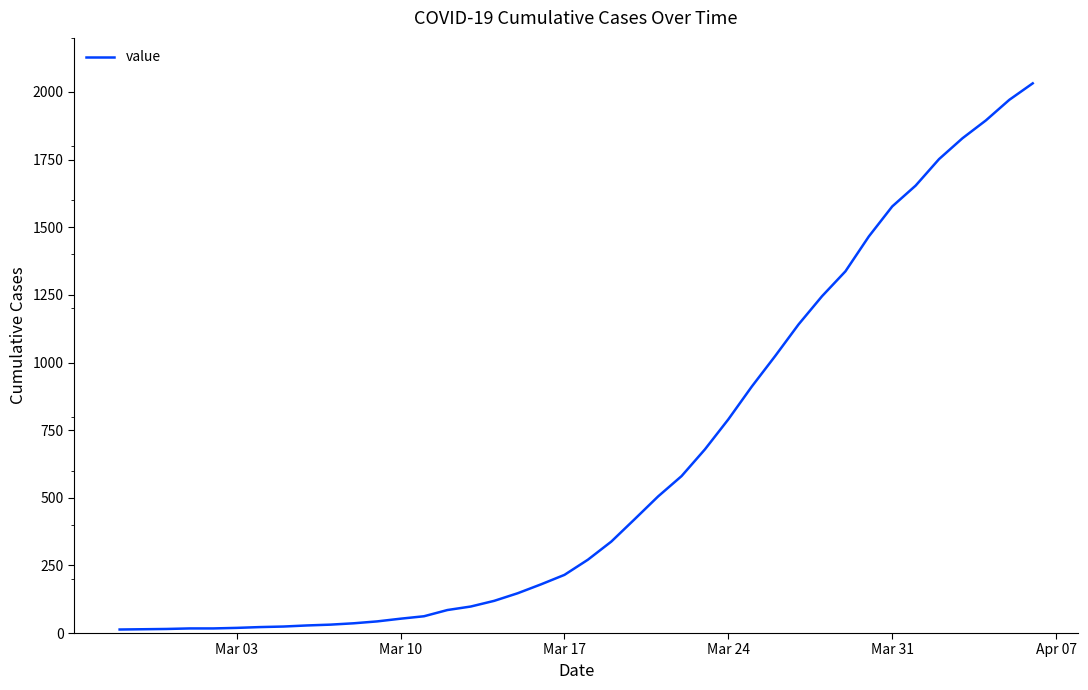

What is the maximum value shown in the chart?

2032